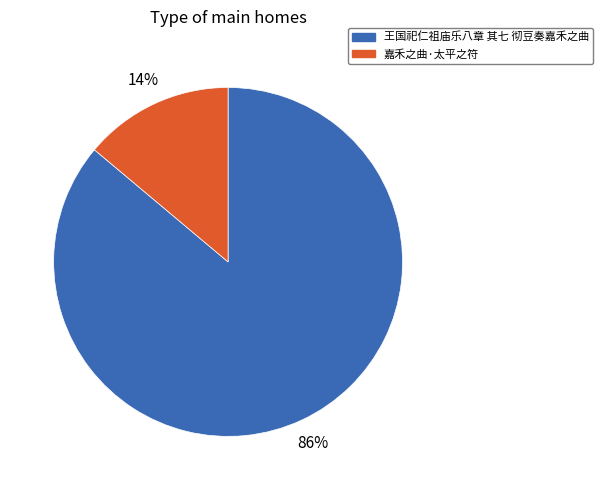

Combined, do 嘉禾之曲·太平之符 and 王国祀仁祖庙乐八章 其七 彻豆奏嘉禾之曲 account for over 50%?

Yes